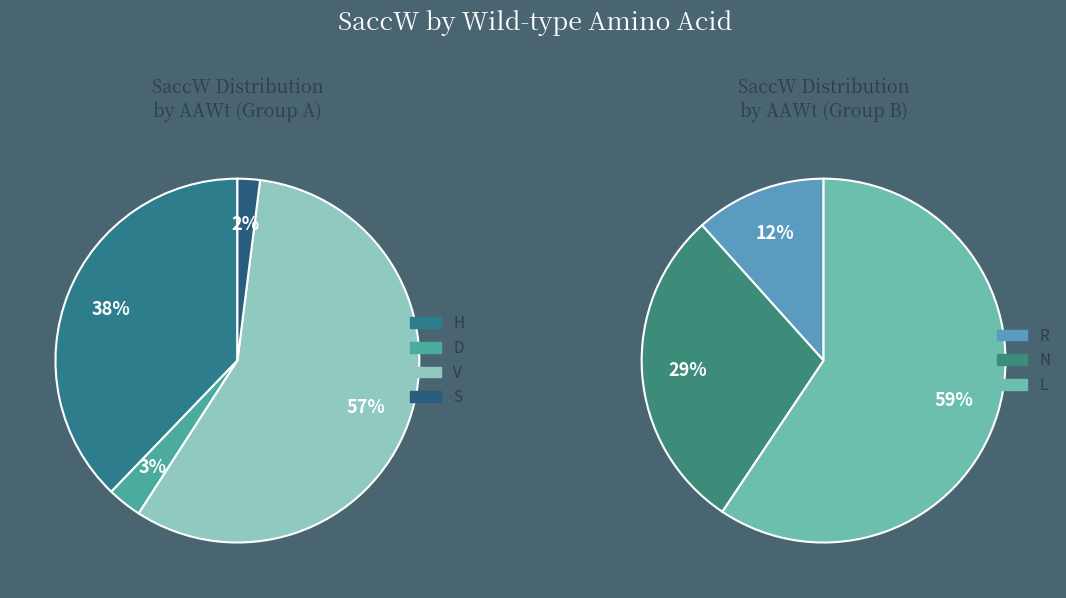

Which slice is the smallest?

S